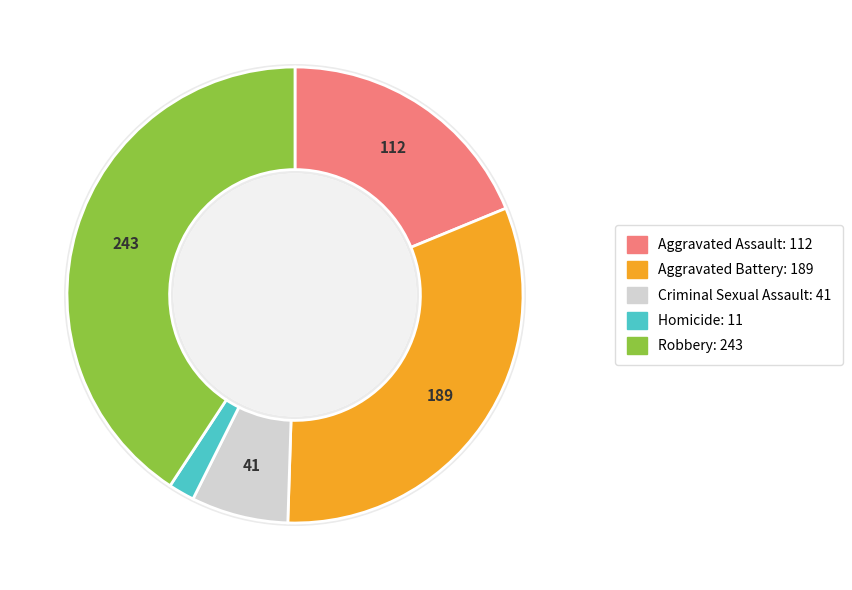

To the nearest percent, what is the difference between the Robbery and Aggravated Assault slice percentages?

22%